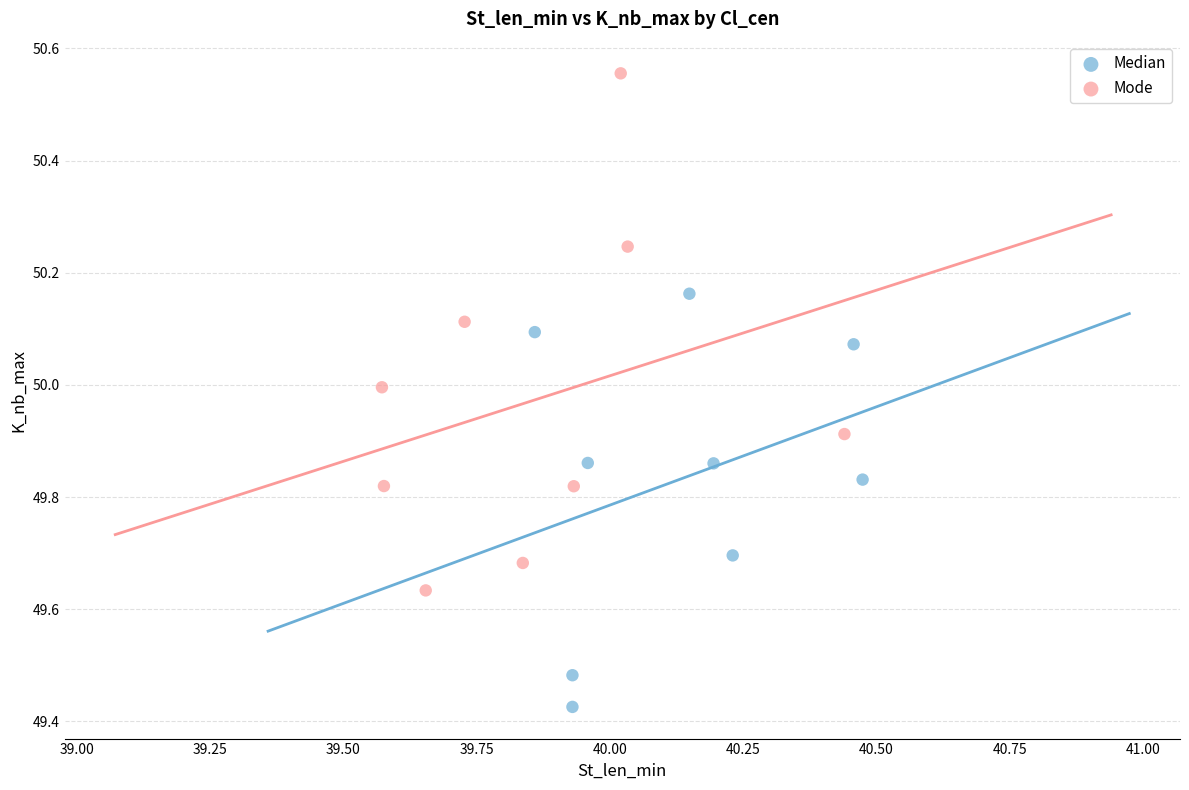

What are all the series names shown in the legend?

Median, Mode